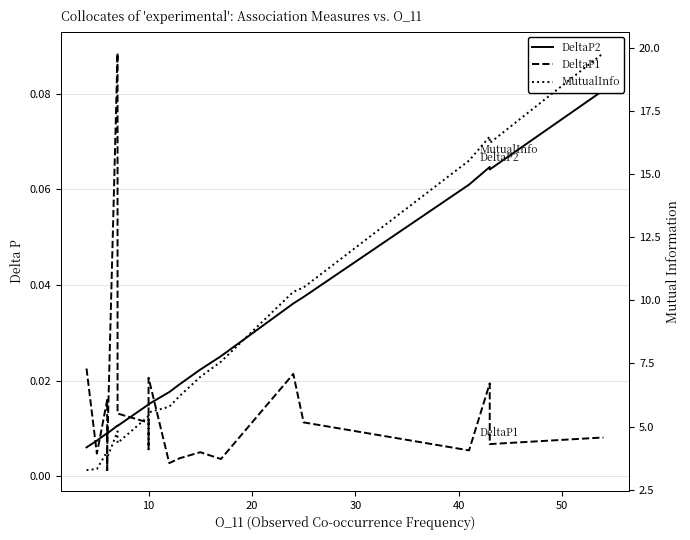

The MutualInfo series shows 3.3 at 0. True or false?

True